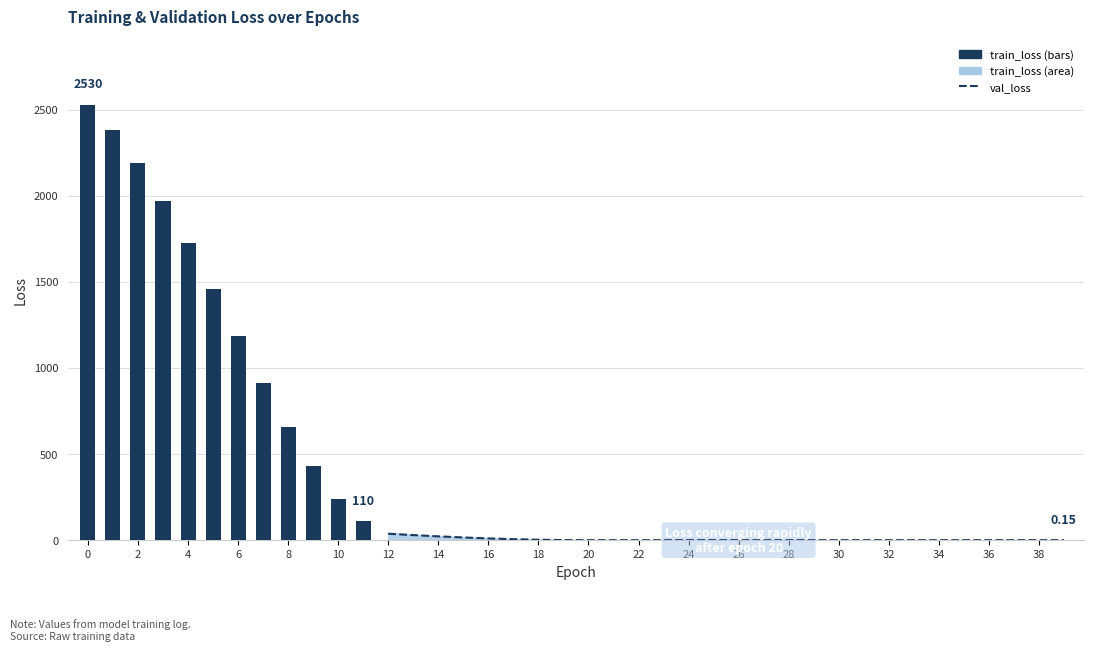

What value does the val_loss series have at 5?

1315.2